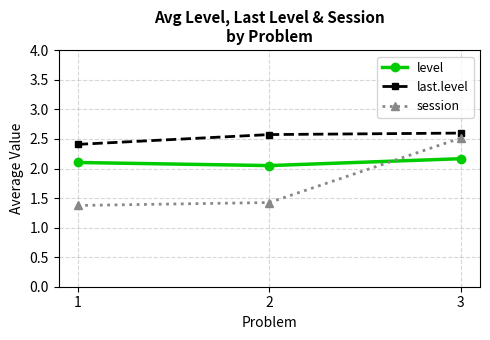

The level series shows 0.4 at 2. True or false?

False